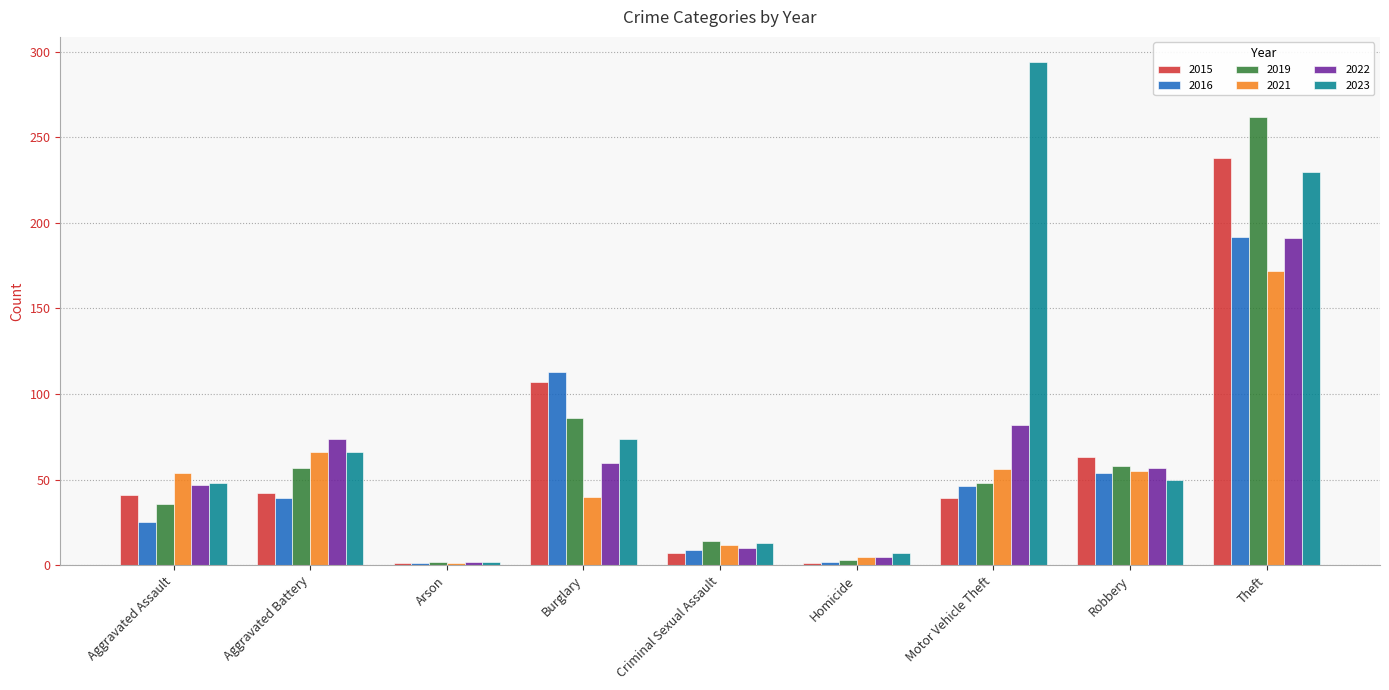

What position from the left is Theft?

9